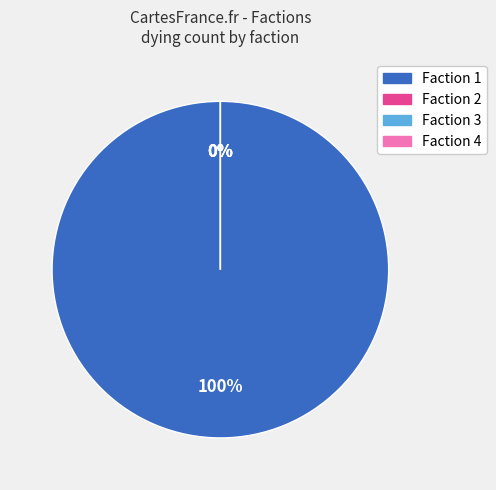

How many slices are in this pie chart?

4